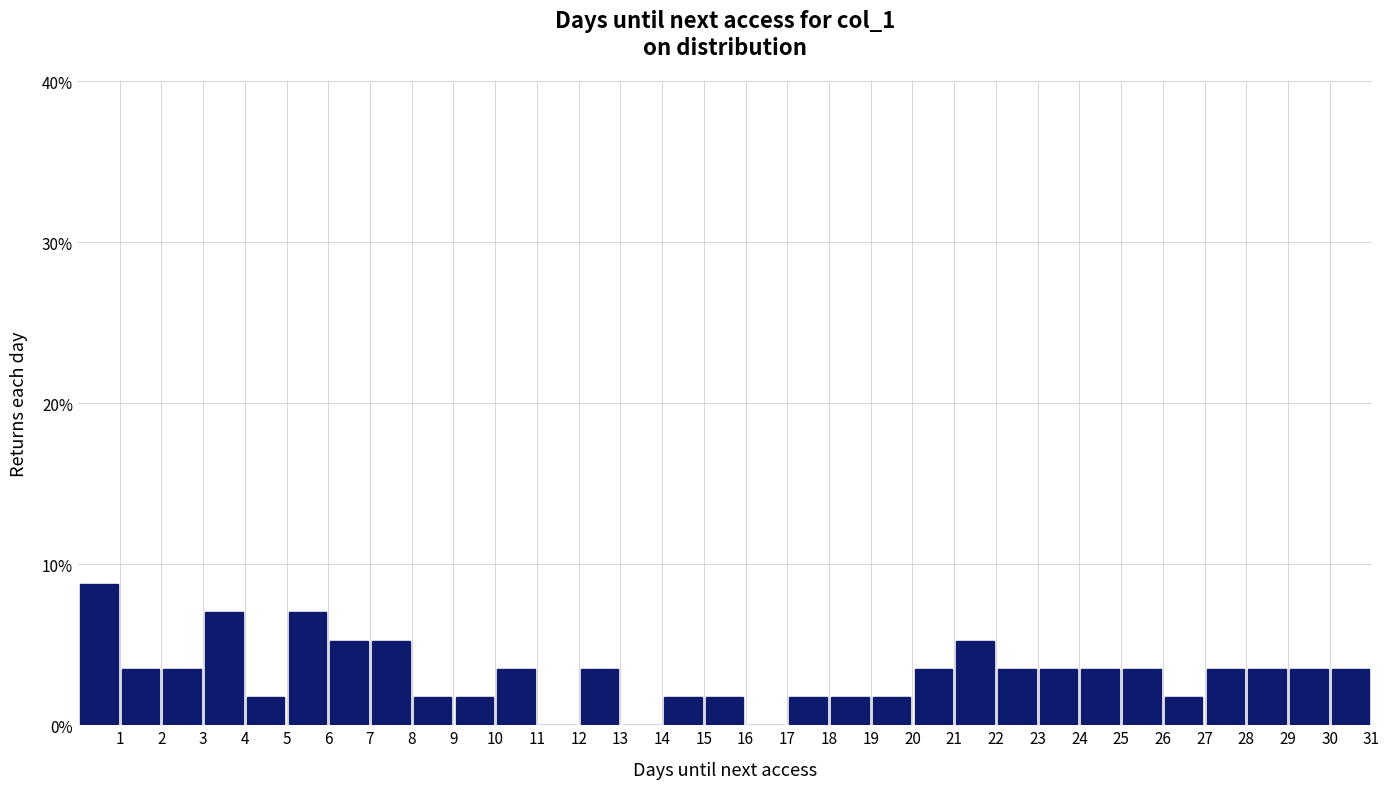

What is the height of the bar covering 3 to 4 on the x-axis? The values are not printed on the chart, so give them approximately, as read against the axis.

7